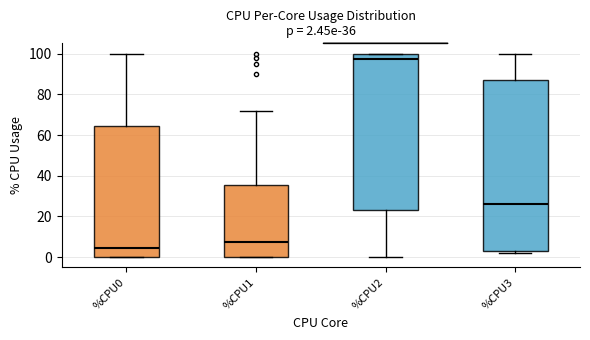

Which box's median line is the highest?

%CPU2